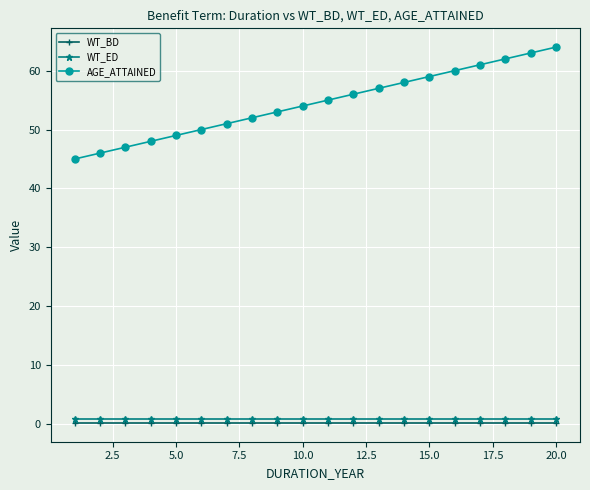

Which series has the largest total across all categories?

AGE_ATTAINED